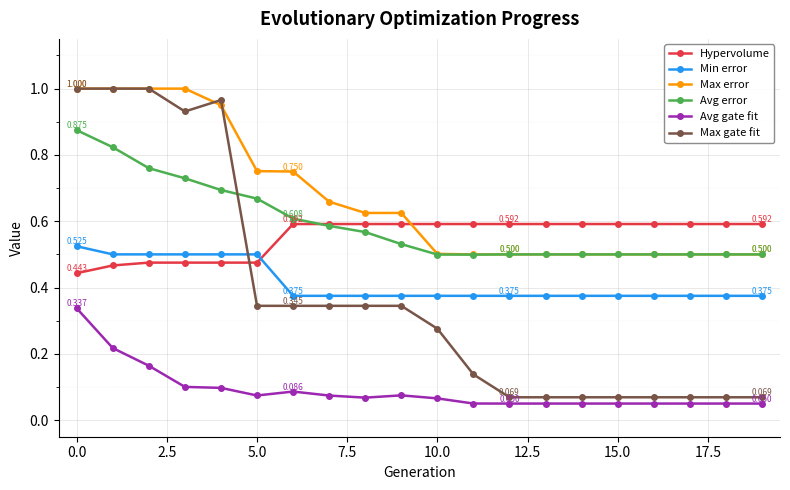

True or false: Min error and Avg error cross at least once.

False